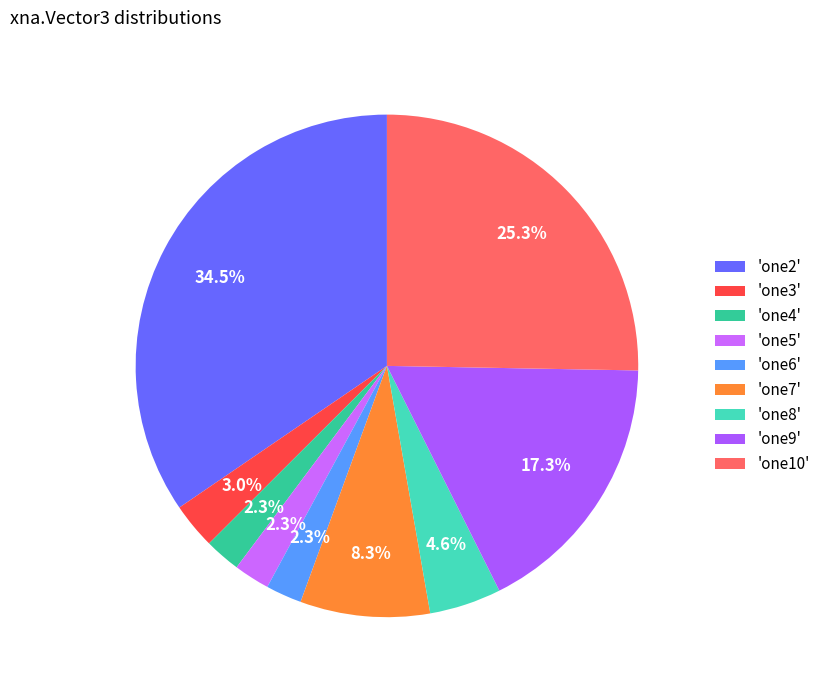

How many segments does this pie chart have?

9